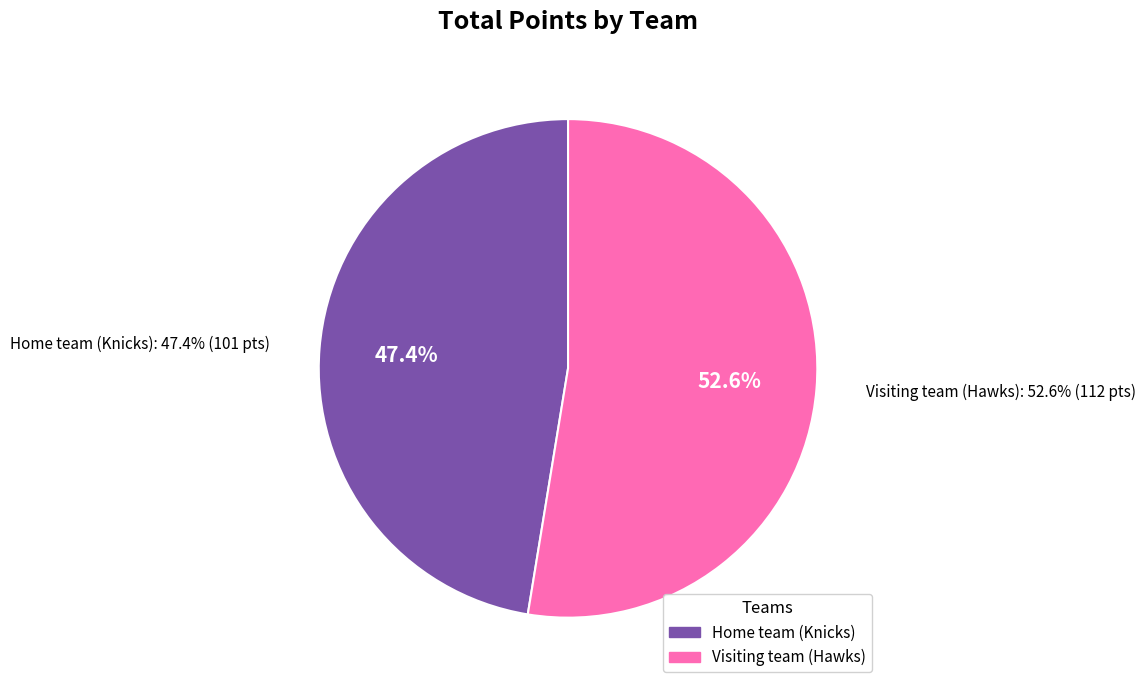

What percentage do Home team (Knicks) and Visiting team (Hawks) together represent?

100.0%